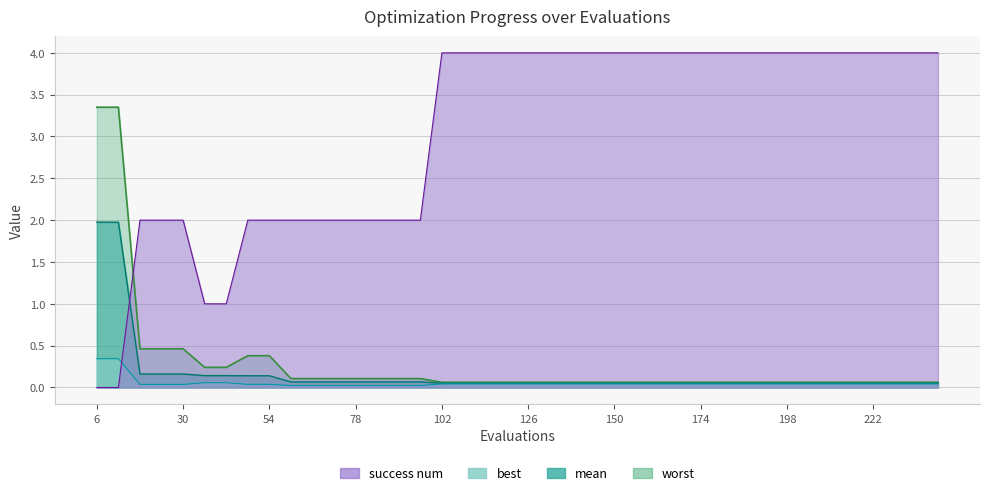

What is the maximum value shown in the chart?

4.0